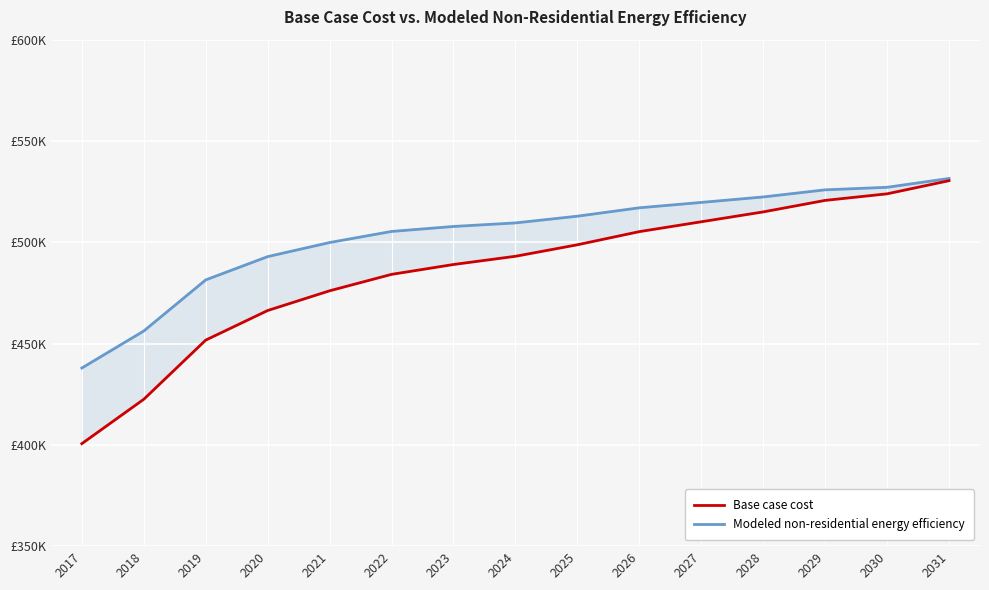

What are all the series names shown in the legend?

Base case cost, Modeled non-residential energy efficiency